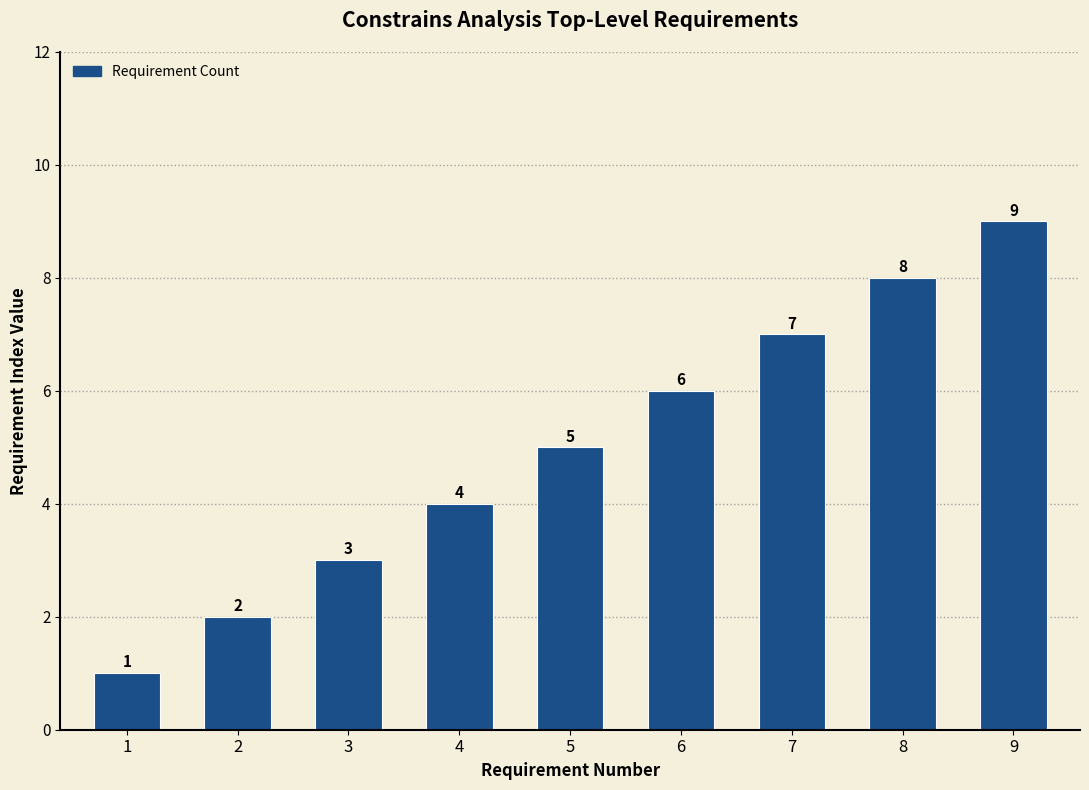

Is it true that the value at 4 is 4?

True